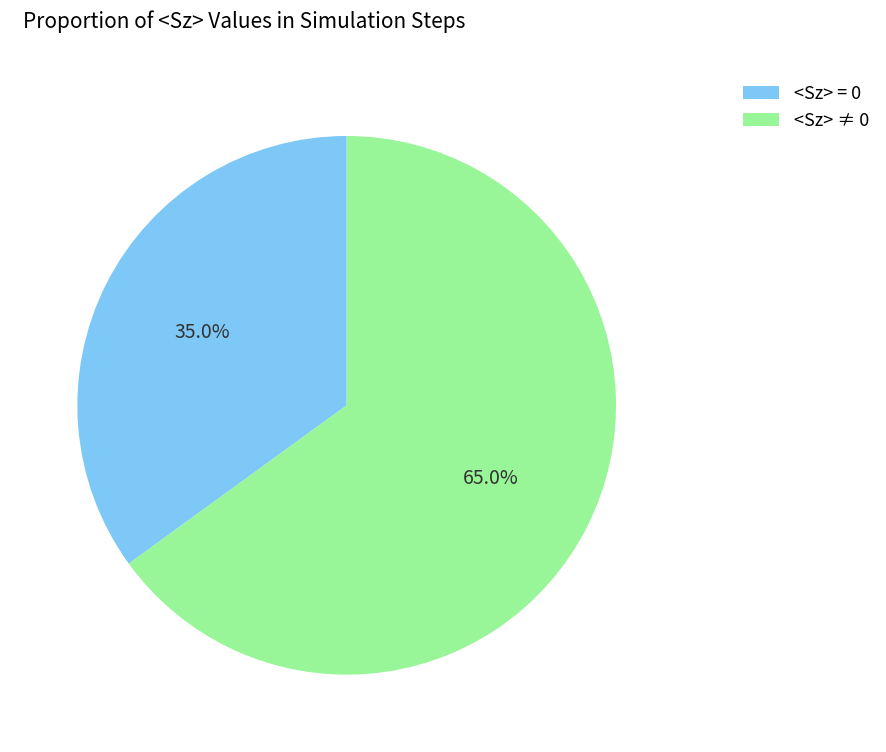

Rank the categories by value from lowest to highest.

<Sz> = 0, <Sz> ≠ 0